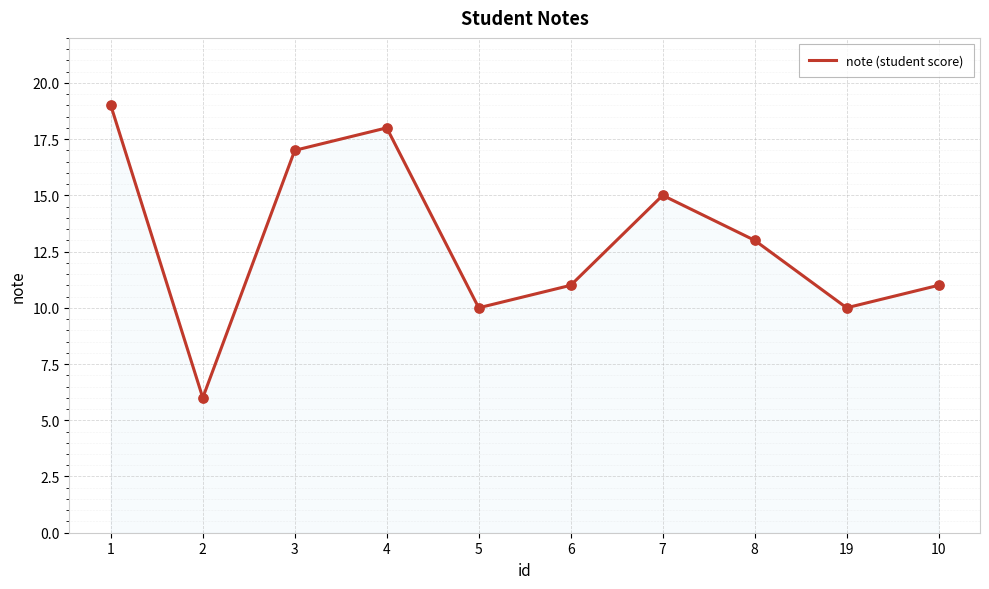

Approximately how many times larger is the value at 1 compared to 2?

3.2